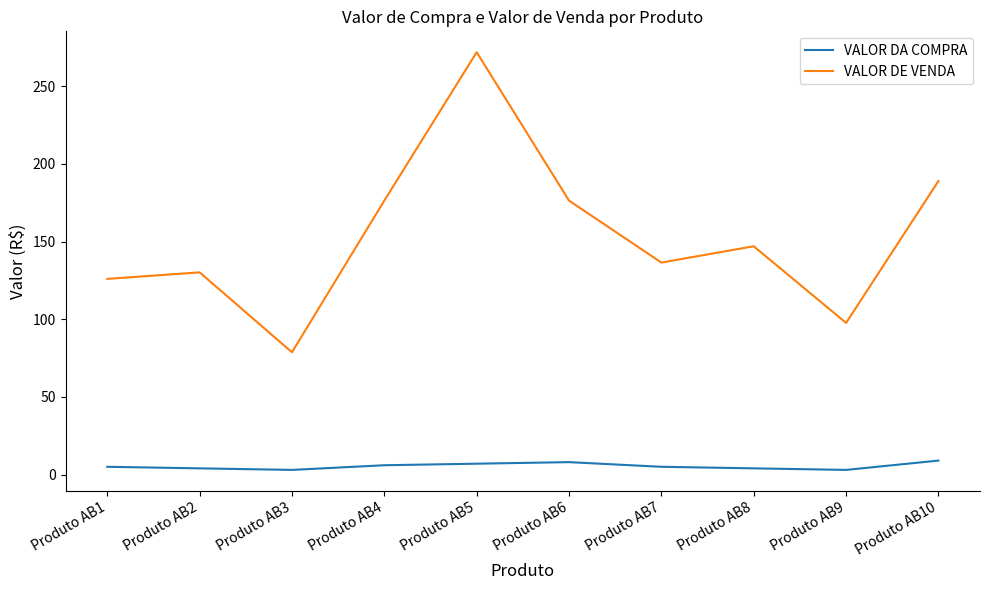

What is the lowest value of the VALOR DE VENDA series?

78.8